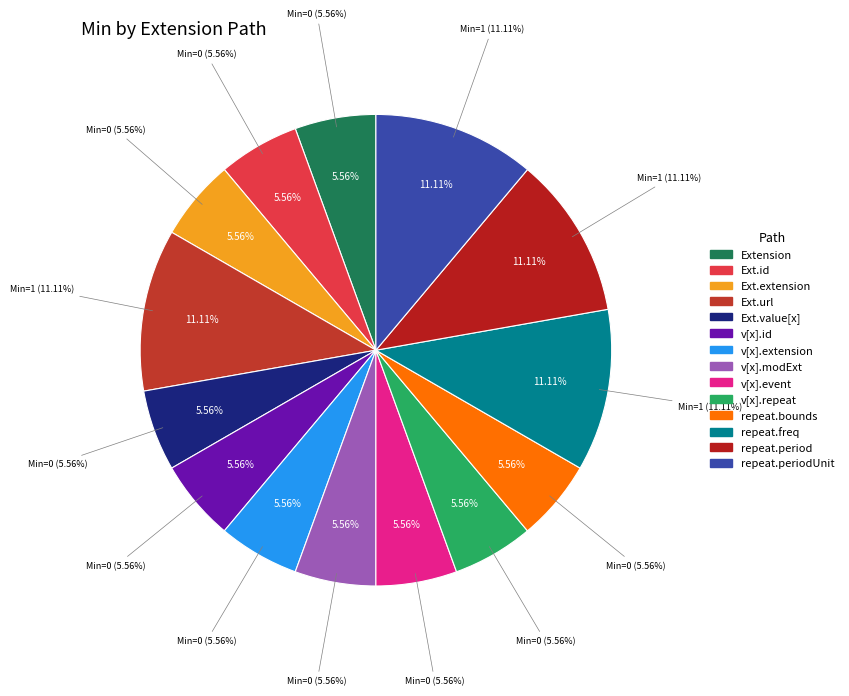

Does any single category account for the majority?

No